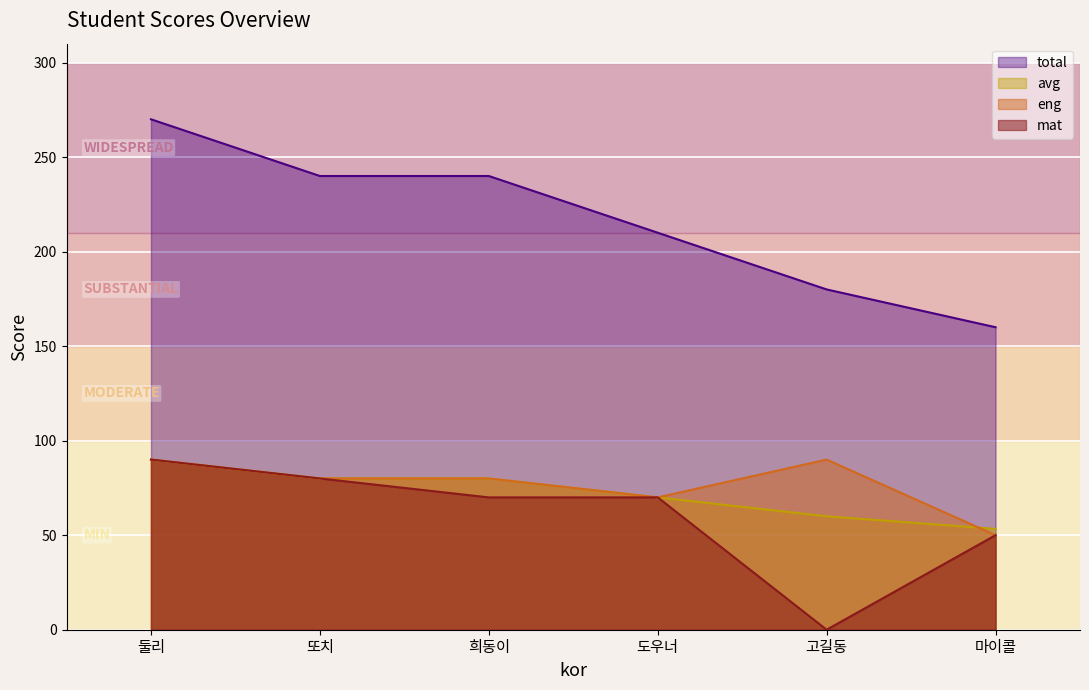

How many values in the avg series exceed 80?

1